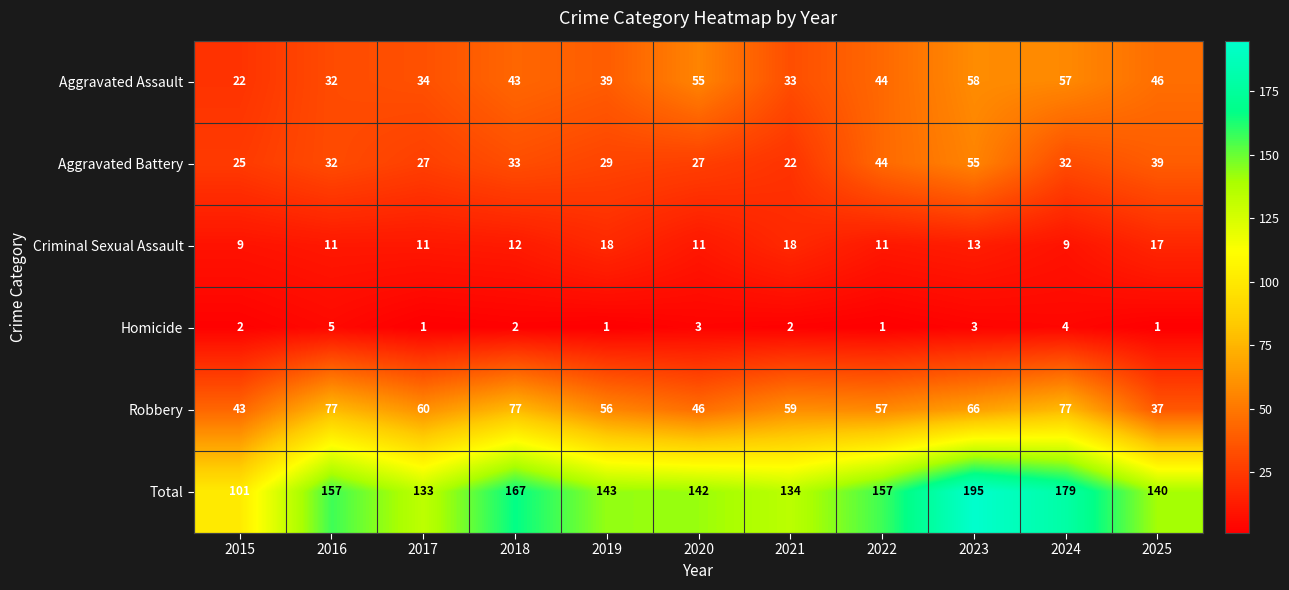

Which series has the largest range (max minus min)?

Total